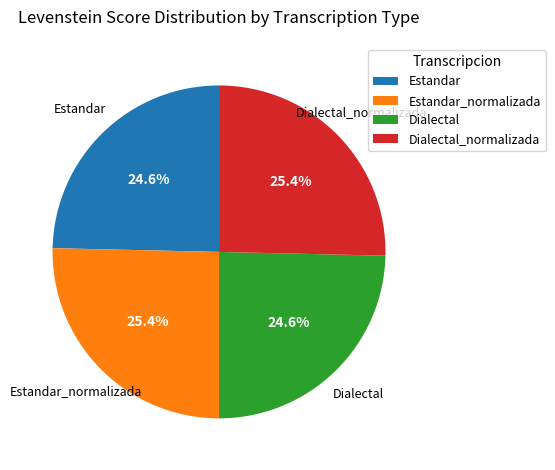

To the nearest percent, what is the average slice percentage?

25%